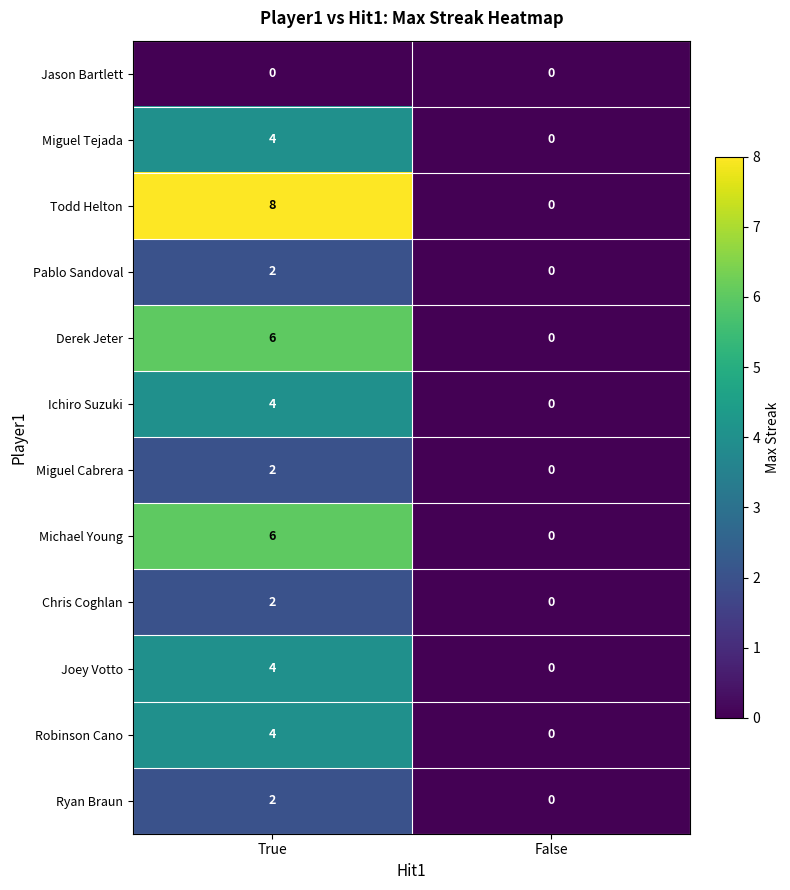

The Todd Helton series shows 0 at False. True or false?

True